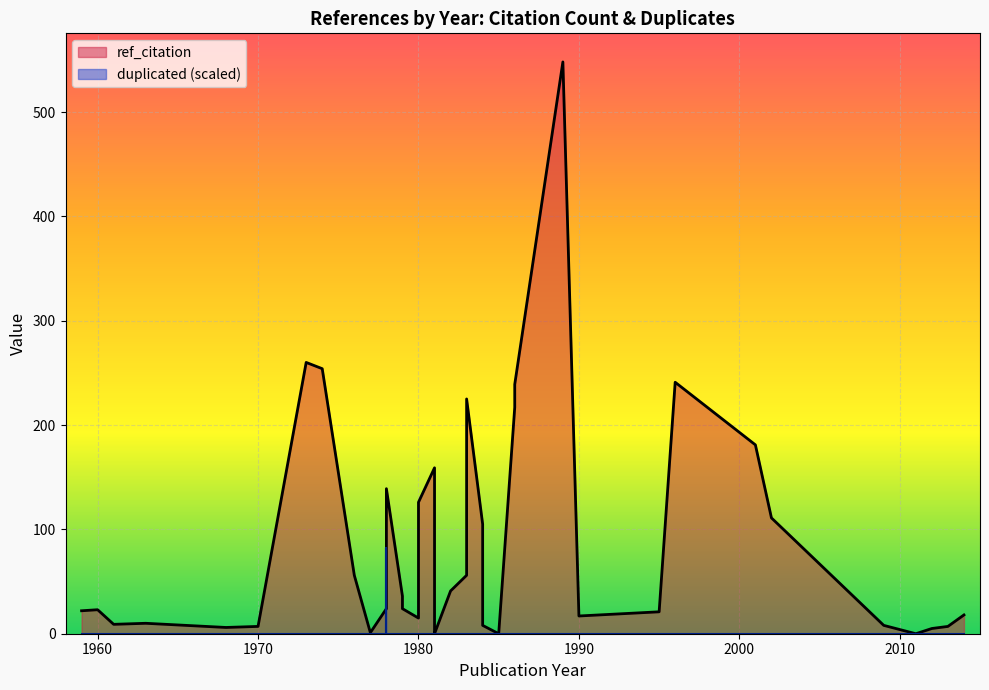

What is the average value of the ref_citation series?

84